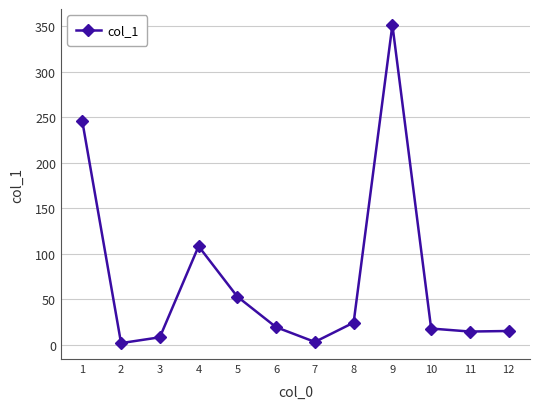

Does the chart display data point markers on the line(s)?

Yes